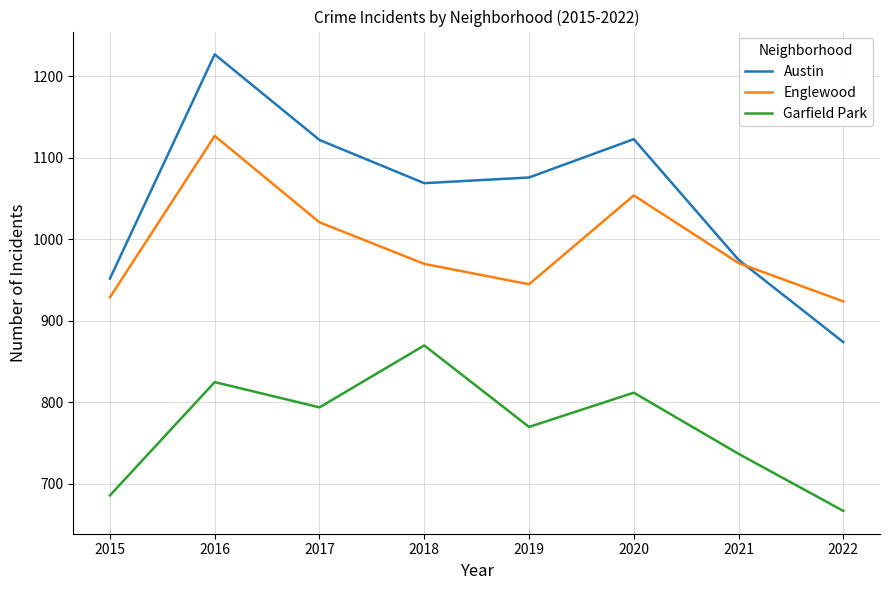

Which category has the lowest value across all series?

2022